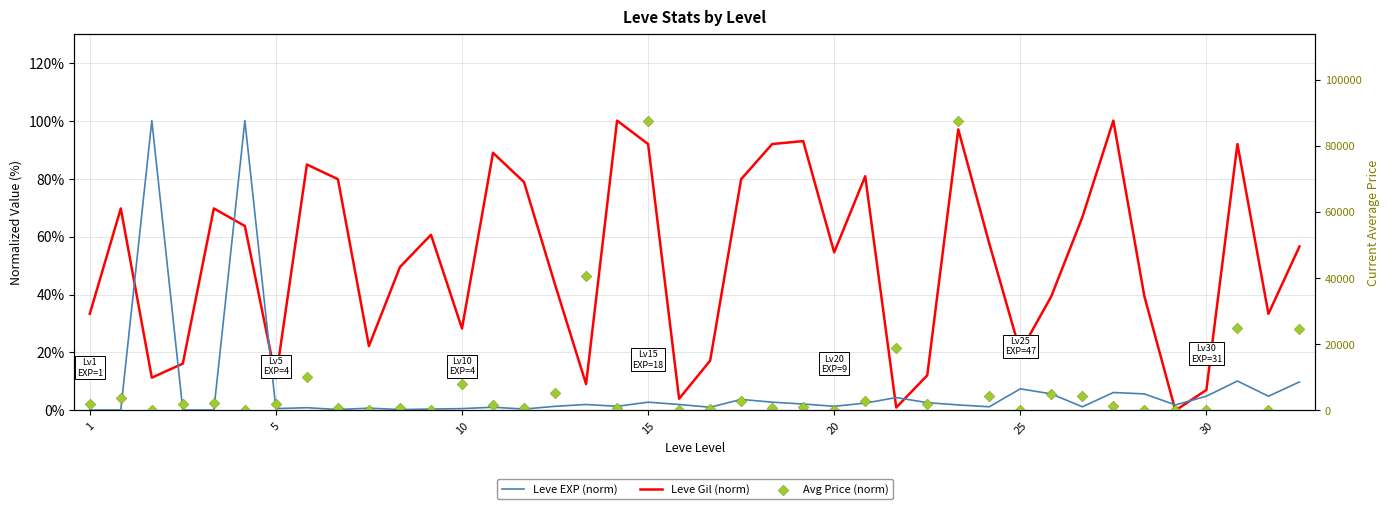

Which series has the largest total across all categories?

Leve Gil (norm)